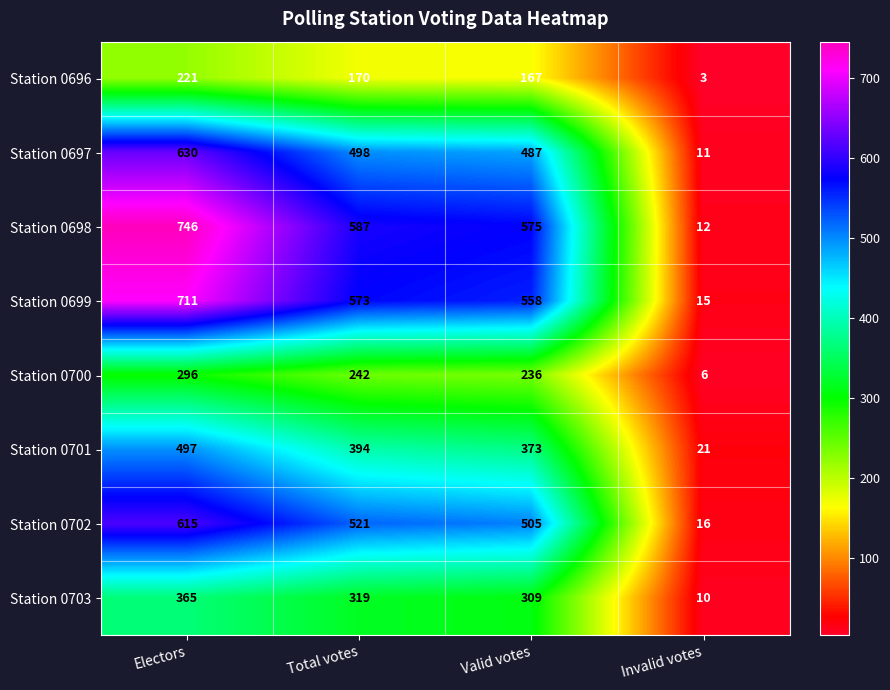

What is the total value across all series at Electors?

4081